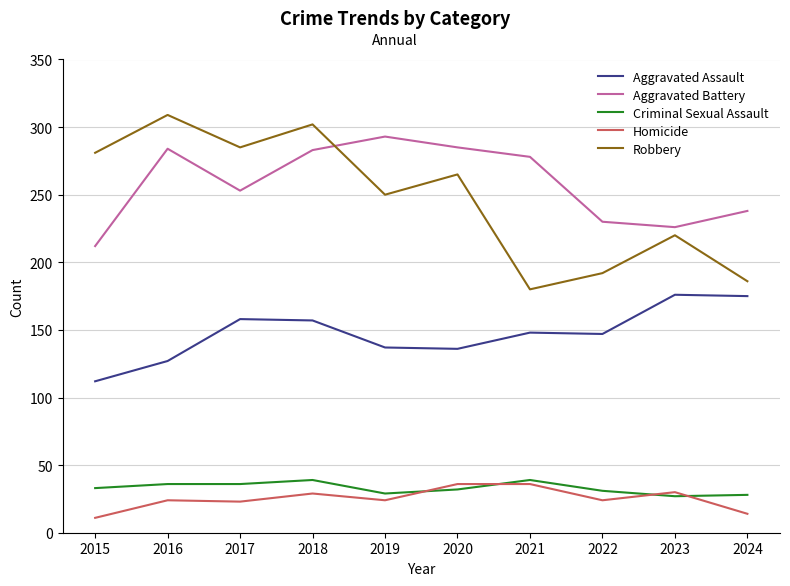

What are all the series names shown in the legend?

Aggravated Assault, Aggravated Battery, Criminal Sexual Assault, Homicide, Robbery